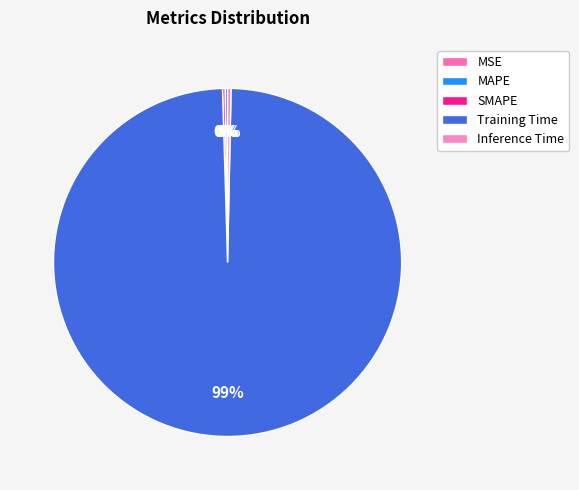

What is the smallest slice in the pie chart?

MSE